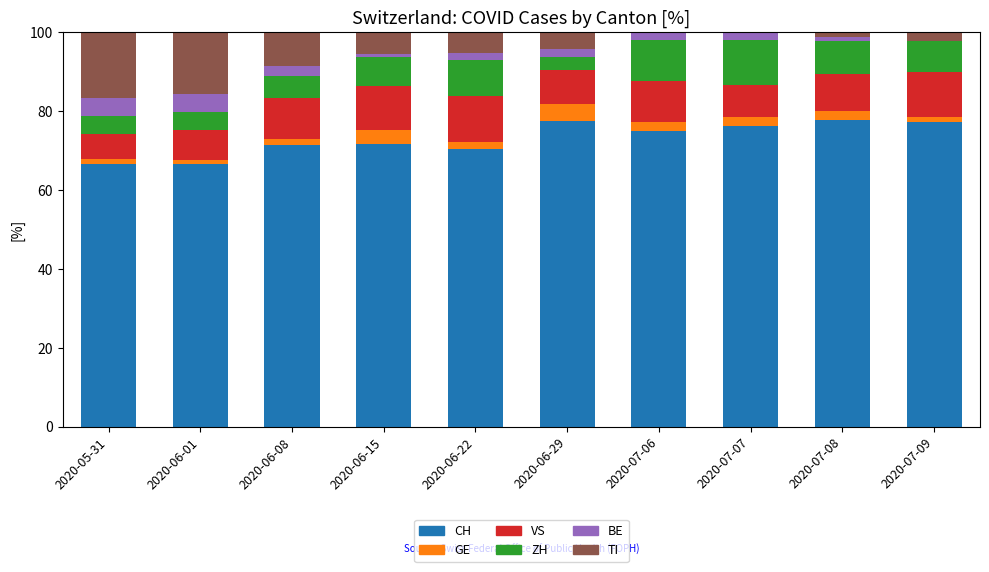

Does the chart contain stacked bars?

Yes